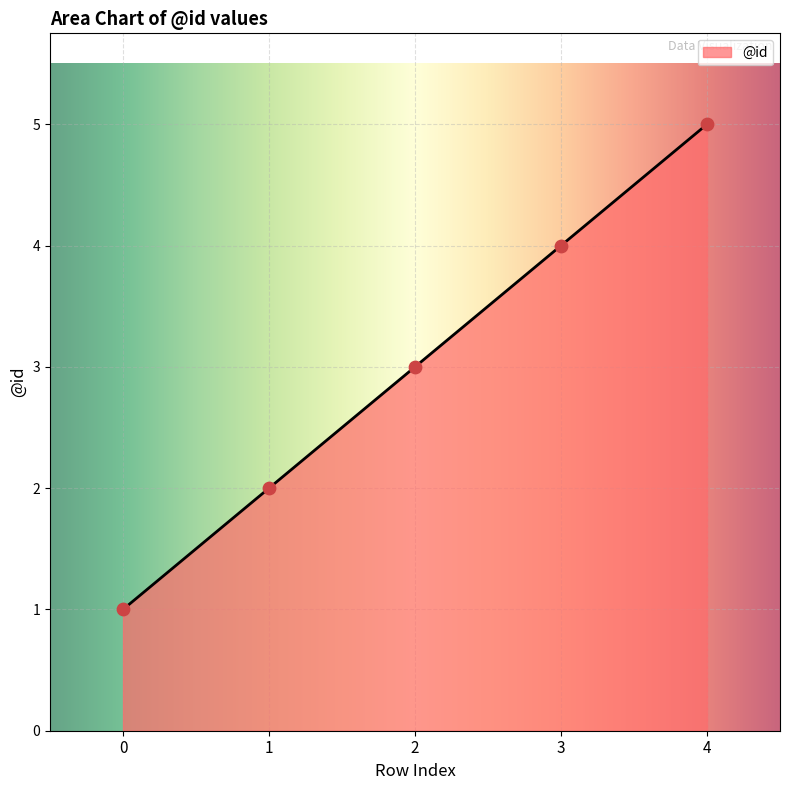

What is the change in value from 2 to 3?

+1